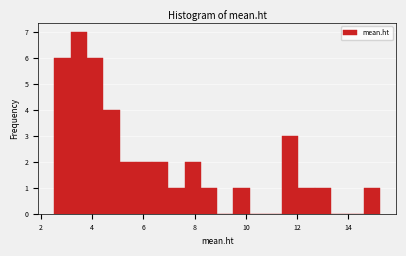

Read against the x-axis, roughly where is the centre of the tallest bar?

3.4